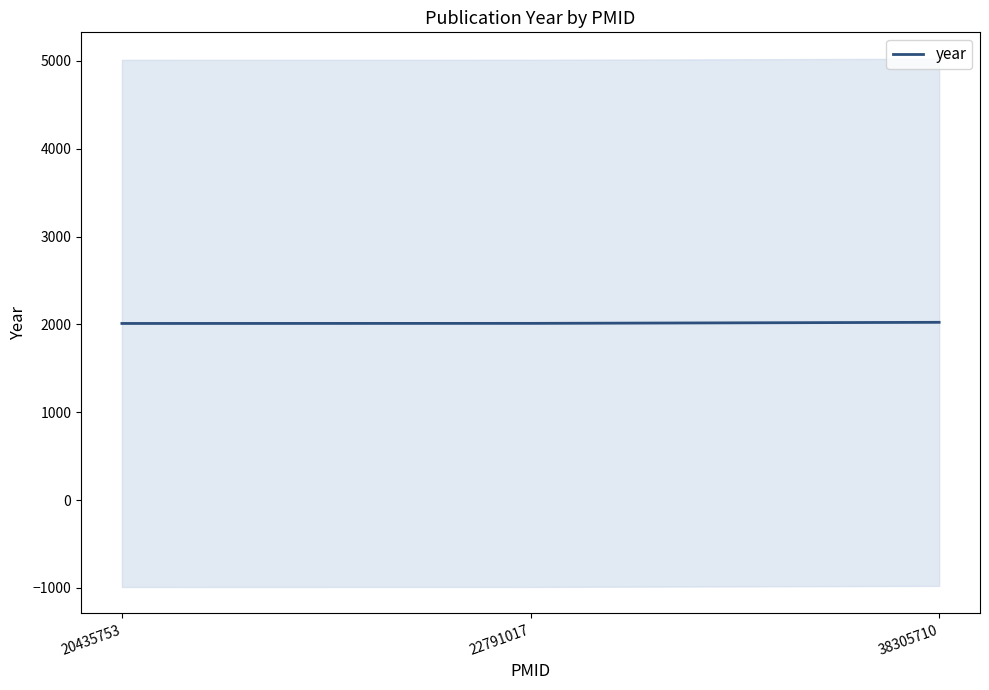

What is the sum of all values?

6047